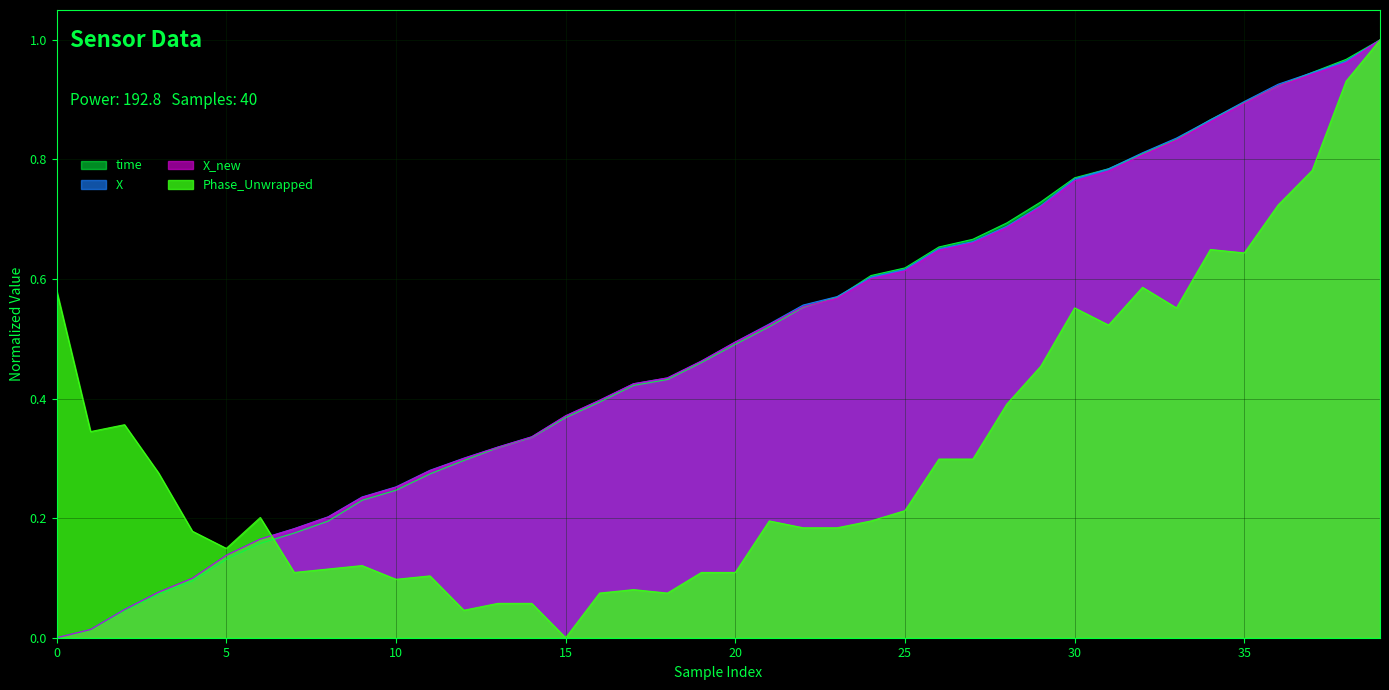

Reading right to left, what are all the values shown in this chart?

time: 1.0	1.0	0.9	0.9	0.9	0.9	0.8	0.8	0.8	0.8	0.7	0.7	0.7	0.7	0.6	0.6	0.6	0.6	0.5	0.5	0.5	0.4	0.4	0.4	0.4	0.3	0.3	0.3	0.3	0.2	0.2	0.2	0.2	0.2	0.1	0.1	0.1	0.0	0.0	0.0
X: 1.0	1.0	0.9	0.9	0.9	0.9	0.8	0.8	0.8	0.8	0.7	0.7	0.7	0.7	0.6	0.6	0.6	0.6	0.5	0.5	0.5	0.4	0.4	0.4	0.4	0.3	0.3	0.3	0.3	0.3	0.2	0.2	0.2	0.2	0.1	0.1	0.1	0.0	0.0	0.0
X_new: 1.0	1.0	0.9	0.9	0.9	0.9	0.8	0.8	0.8	0.8	0.7	0.7	0.7	0.6	0.6	0.6	0.6	0.6	0.5	0.5	0.5	0.4	0.4	0.4	0.4	0.3	0.3	0.3	0.3	0.3	0.2	0.2	0.2	0.2	0.1	0.1	0.1	0.0	0.0	0.0
Phase_Unwrapped: 1.0	0.9	0.8	0.7	0.6	0.6	0.6	0.6	0.5	0.6	0.5	0.4	0.3	0.3	0.2	0.2	0.2	0.2	0.2	0.1	0.1	0.1	0.1	0.1	0.0	0.1	0.1	0.0	0.1	0.1	0.1	0.1	0.1	0.2	0.1	0.2	0.3	0.4	0.3	0.6